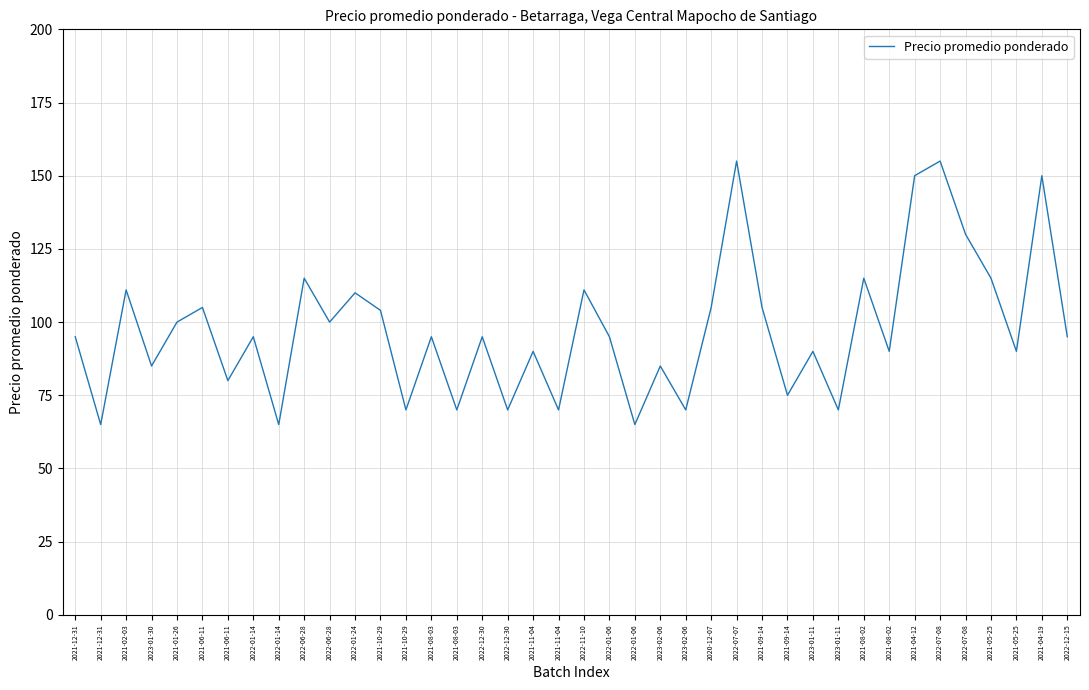

Rank the categories by value from highest to lowest.

2022-07-07, 2022-07-08, 2021-04-12, 2021-04-19, 2022-07-08, 2022-06-28, 2021-08-02, 2021-05-25, 2021-02-03, 2022-11-10, 2022-01-24, 2021-06-11, 2020-12-07, 2021-09-14, 2021-10-29, 2021-01-26, 2022-06-28, 2021-12-31, 2022-01-14, 2021-08-03, 2022-12-30, 2022-01-06, 2022-12-15, 2021-11-04, 2023-01-11, 2021-08-02, 2021-05-25, 2023-01-30, 2023-02-06, 2021-06-11, 2021-09-14, 2021-10-29, 2021-08-03, 2022-12-30, 2021-11-04, 2023-02-06, 2023-01-11, 2021-12-31, 2022-01-14, 2022-01-06